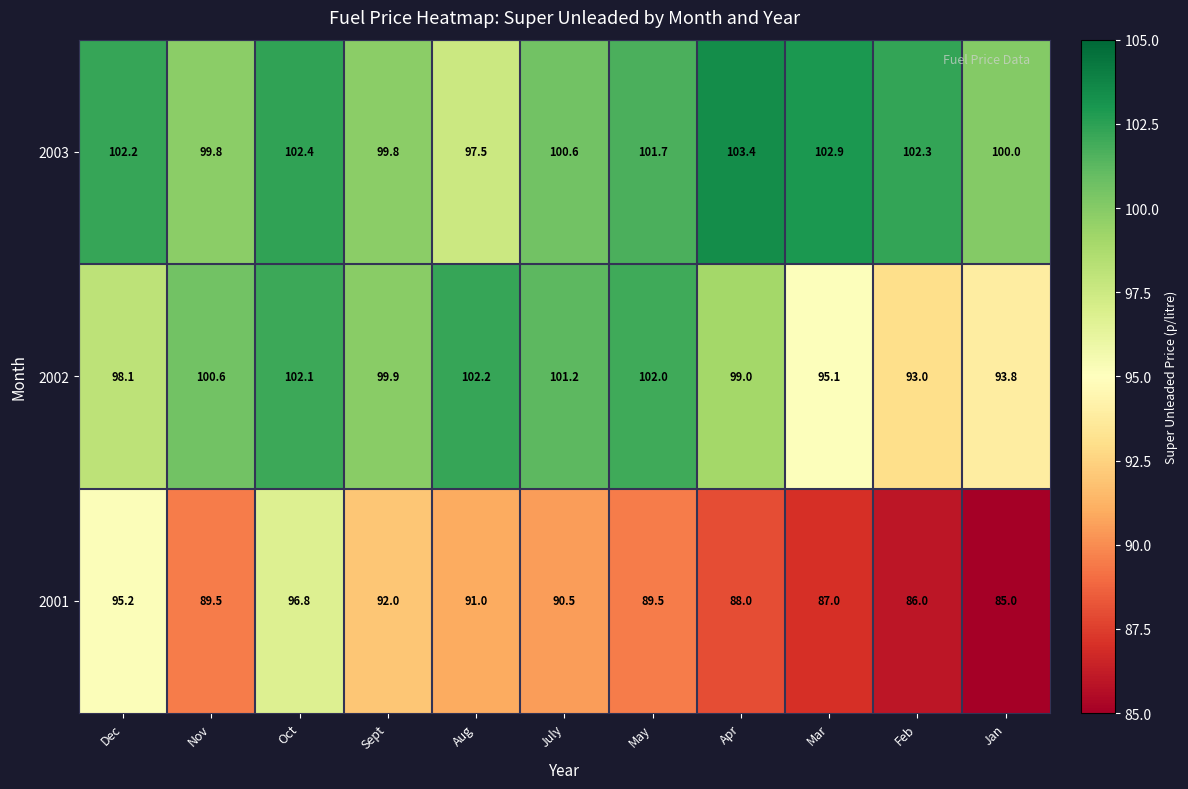

What is the difference between the second highest and minimum values in the 2003 series?

5.4